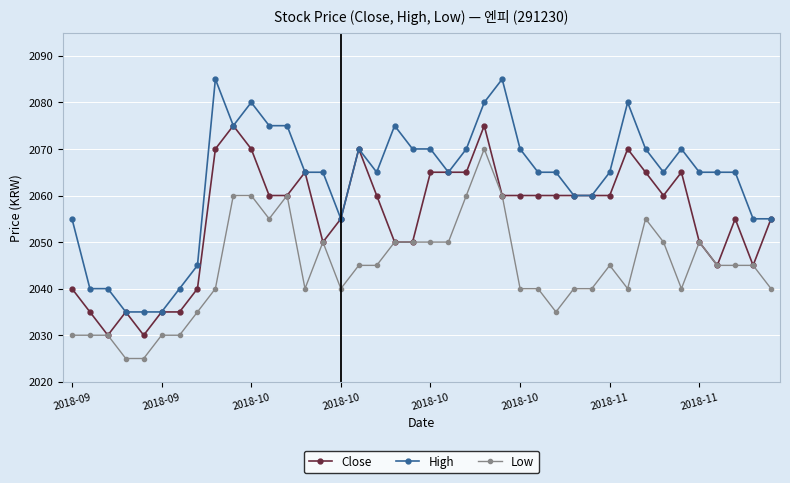

True or false: Low has more than 0 points higher than both neighbors.

True